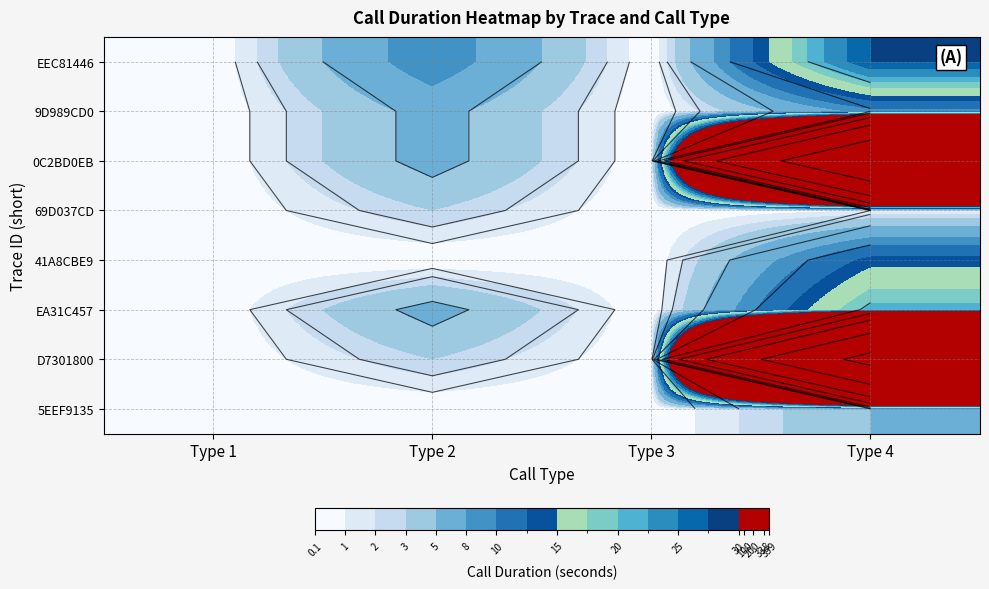

Rank the categories by EEC81446 value from highest to lowest.

Type 4, Type 2, Type 1, Type 3